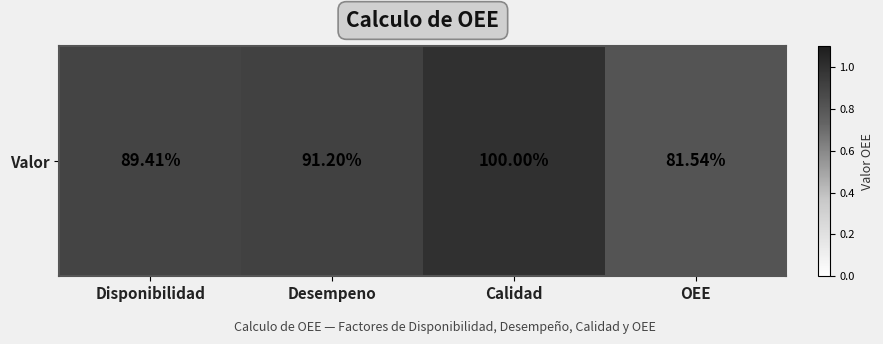

Reading left to right, list all the values displayed in this chart.

Disponibilidad=0.9	Desempeno=0.9	Calidad=1.0	OEE=0.8